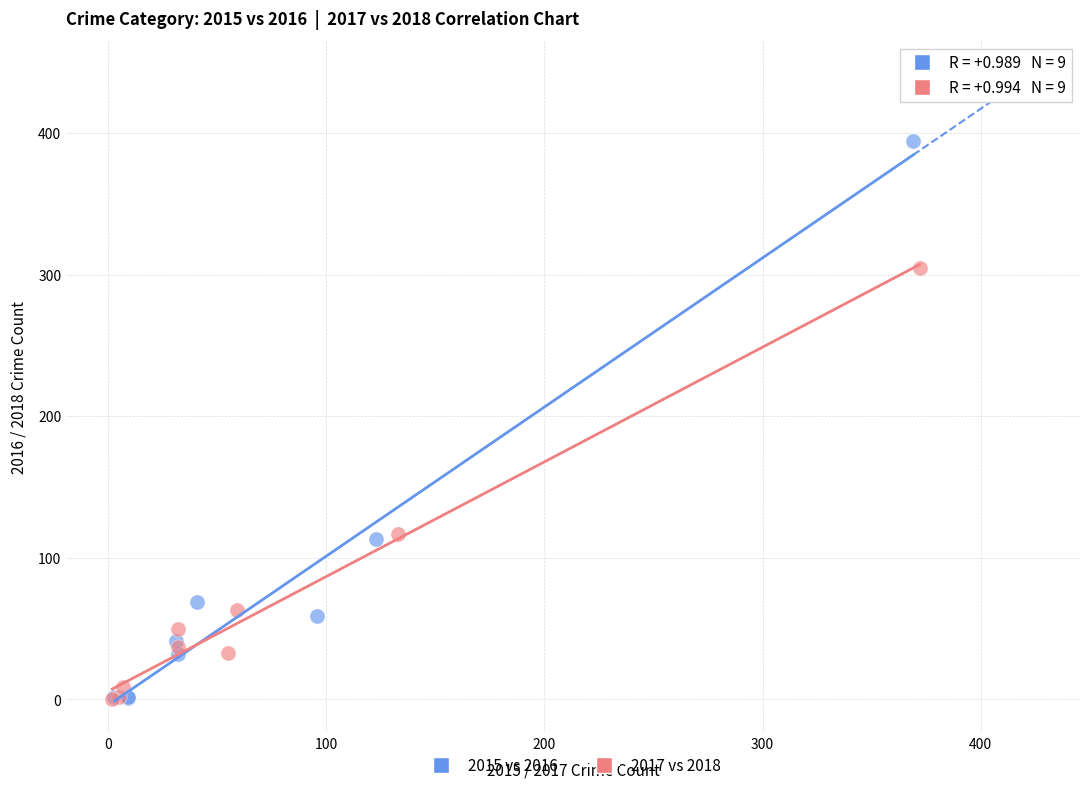

What are all the series names shown in the legend?

2015 vs 2016, 2017 vs 2018